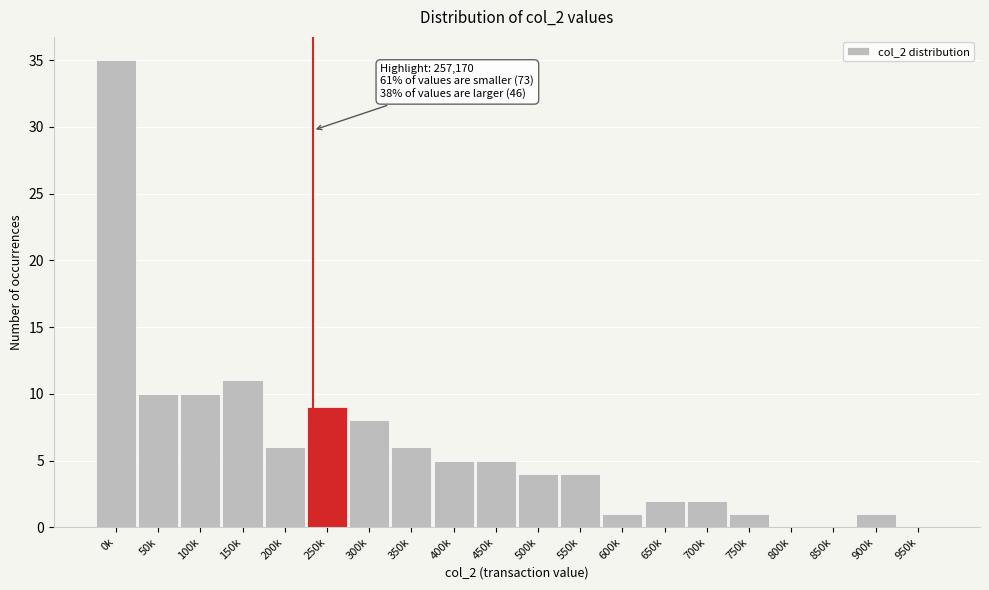

Reading left to right, what are all the values shown in this chart?

0k=35	50k=10	100k=10	150k=11	200k=6	250k=9	300k=8	350k=6	400k=5	450k=5	500k=4	550k=4	600k=1	650k=2	700k=2	750k=1	800k=0	850k=0	900k=1	950k=0